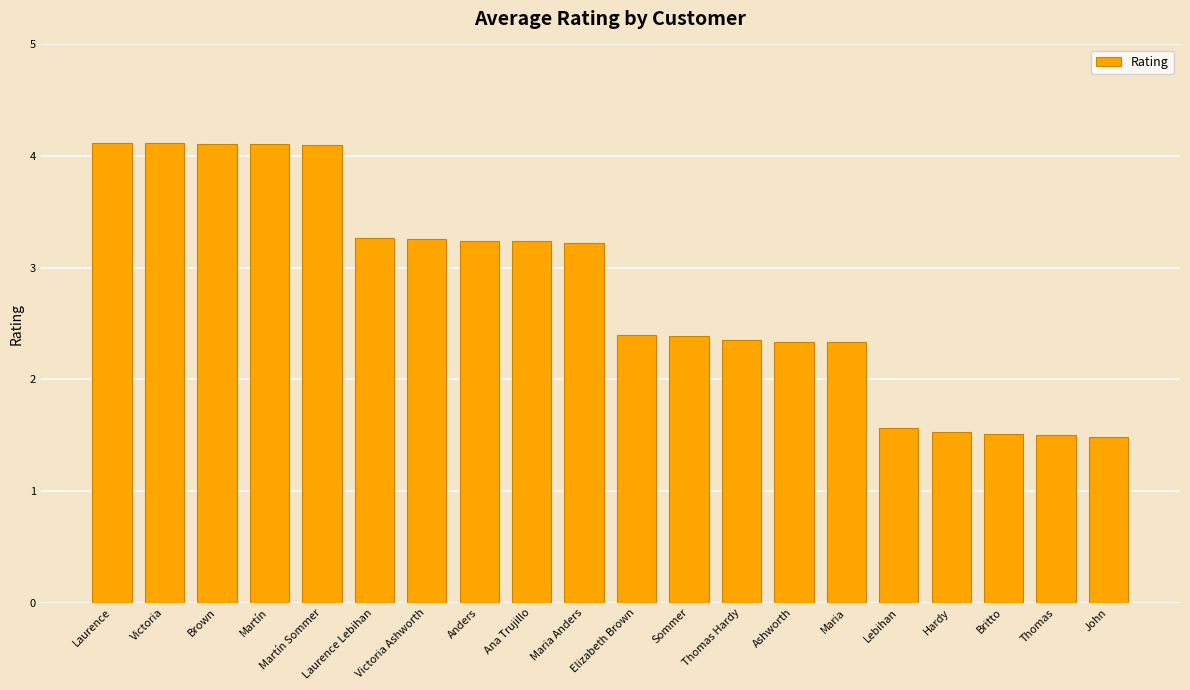

What is the change in value from Elizabeth Brown to John?

-0.9